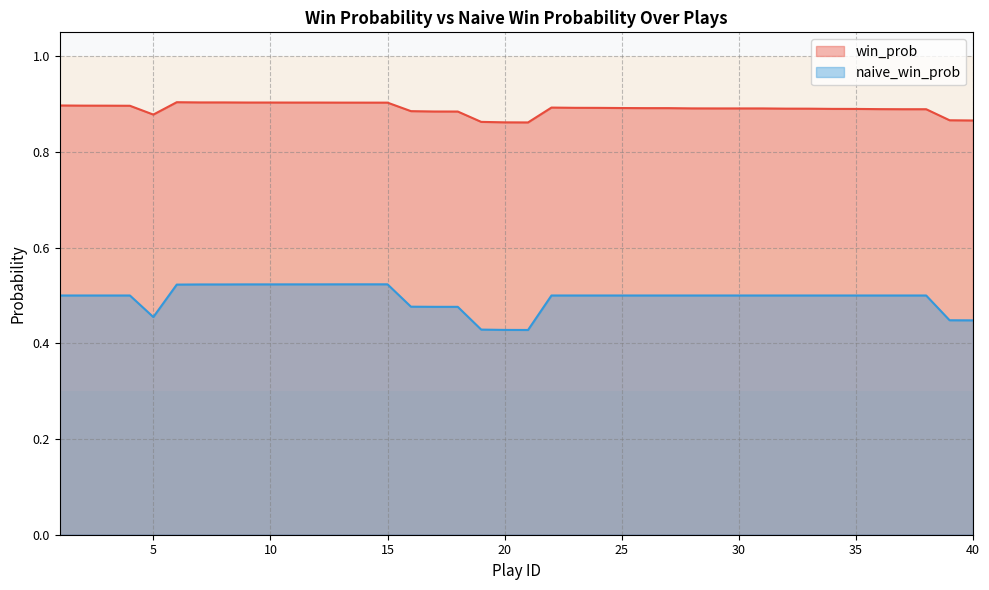

Reading left to right, list all the values displayed in this chart.

win_prob: 0.9	0.9	0.9	0.9	0.9	0.9	0.9	0.9	0.9	0.9	0.9	0.9	0.9	0.9	0.9	0.9	0.9	0.9	0.9	0.9	0.9	0.9	0.9	0.9	0.9	0.9	0.9	0.9	0.9	0.9	0.9	0.9	0.9	0.9	0.9	0.9	0.9	0.9	0.9	0.9
naive_win_prob: 0.5	0.5	0.5	0.5	0.5	0.5	0.5	0.5	0.5	0.5	0.5	0.5	0.5	0.5	0.5	0.5	0.5	0.5	0.4	0.4	0.4	0.5	0.5	0.5	0.5	0.5	0.5	0.5	0.5	0.5	0.5	0.5	0.5	0.5	0.5	0.5	0.5	0.5	0.4	0.4